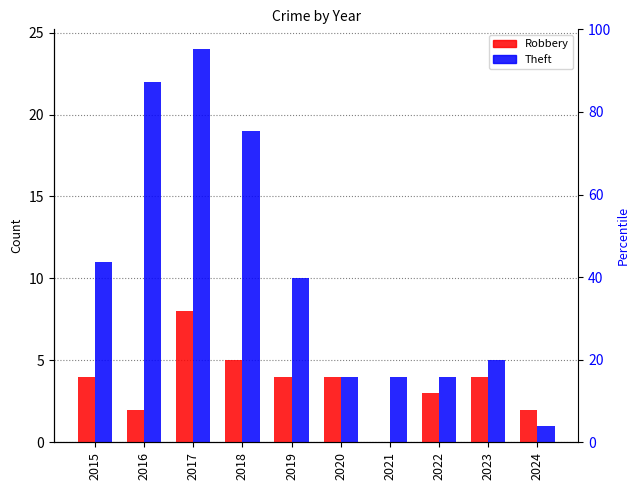

Reading left to right, extract all data points from this chart.

Robbery: 2015=4	2016=2	2017=8	2018=5	2019=4	2020=4	2021=0	2022=3	2023=4	2024=2
Theft: 2015=11	2016=22	2017=24	2018=19	2019=10	2020=4	2021=4	2022=4	2023=5	2024=1